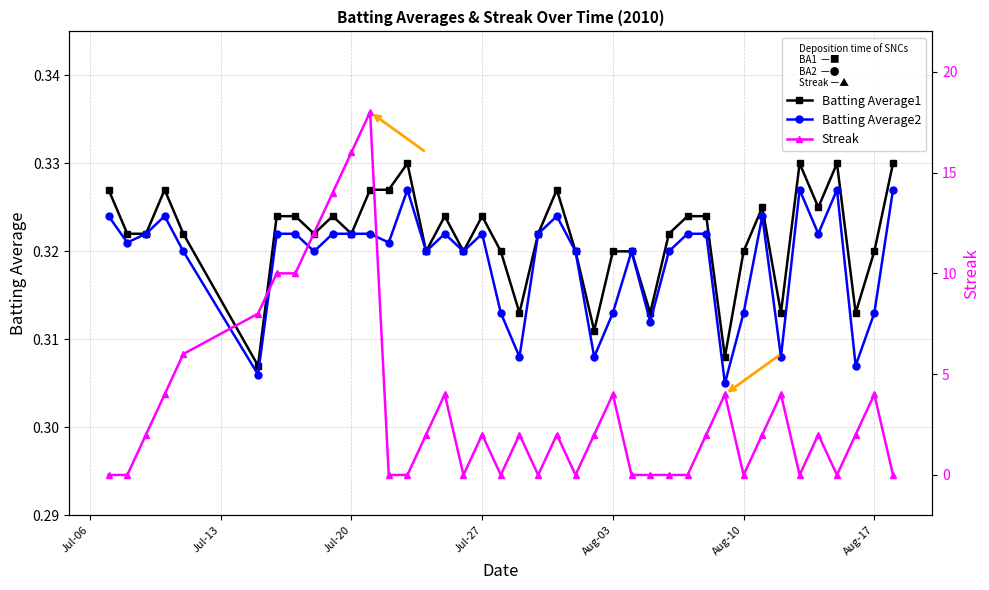

How many series are shown in this chart?

3